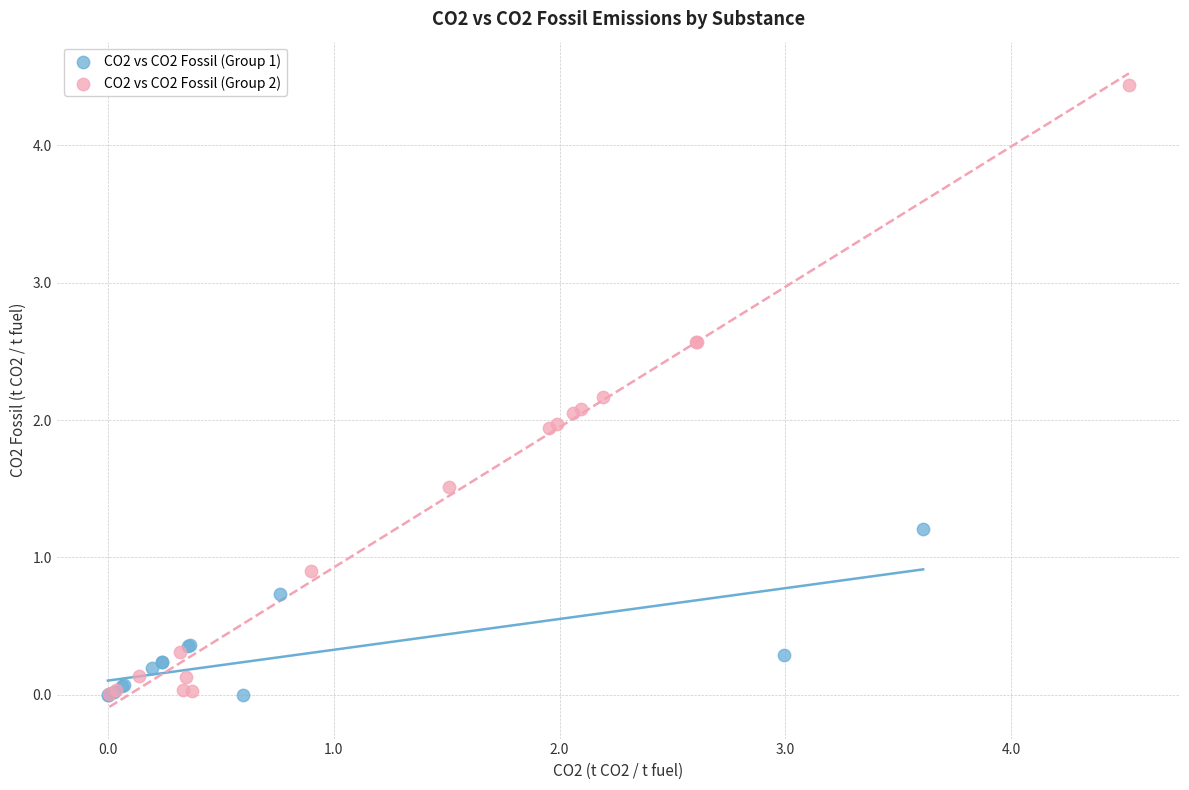

Which series has the largest Y range (max minus min)?

CO2 vs CO2 Fossil (Group 2)